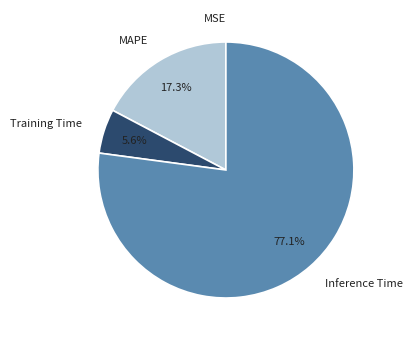

Combined, what portion of the pie is MAPE and Training Time?

22.9%